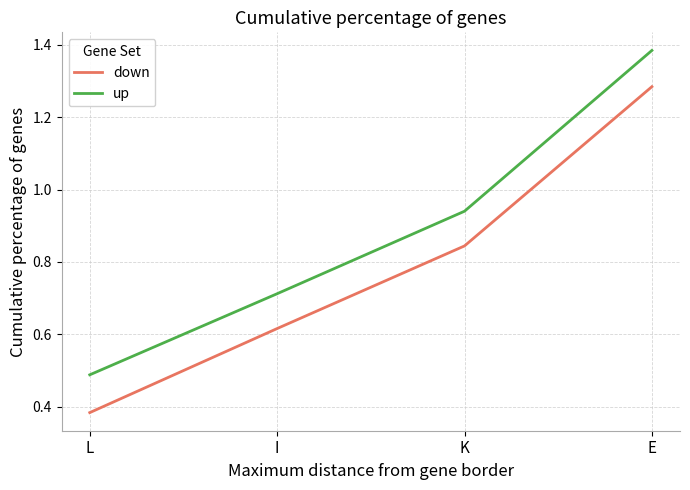

What is the sum of the up values at E and L?

1.9